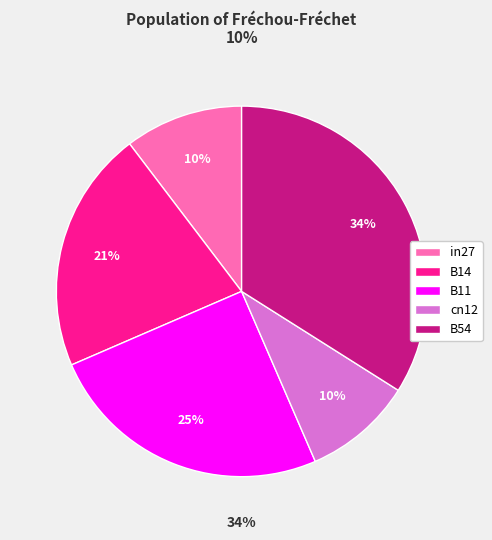

What is the largest slice in the pie chart?

B54